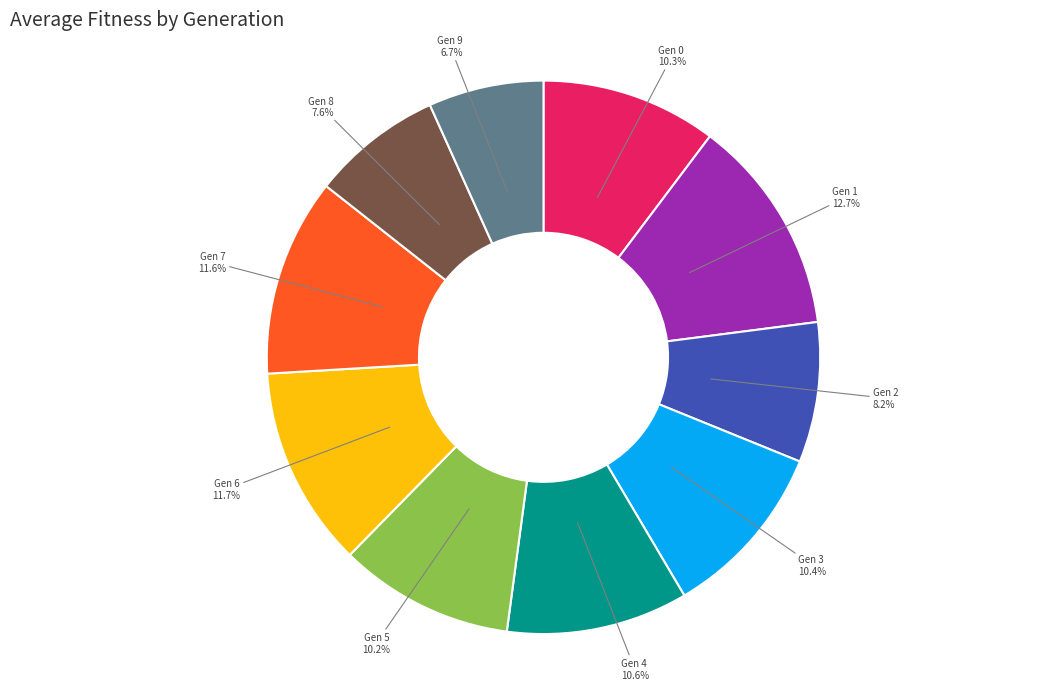

Does any single category account for the majority?

No